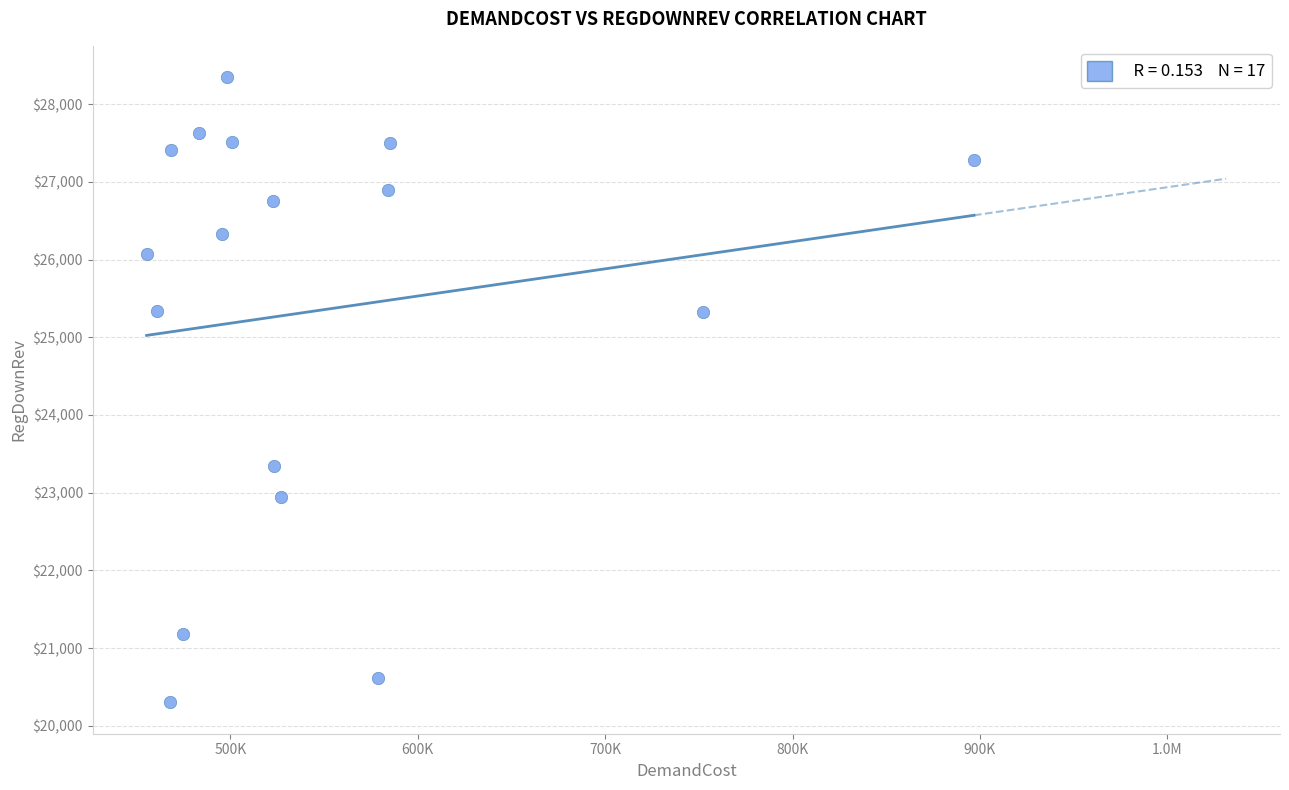

What is the range of X values (max minus min)?

441547.9